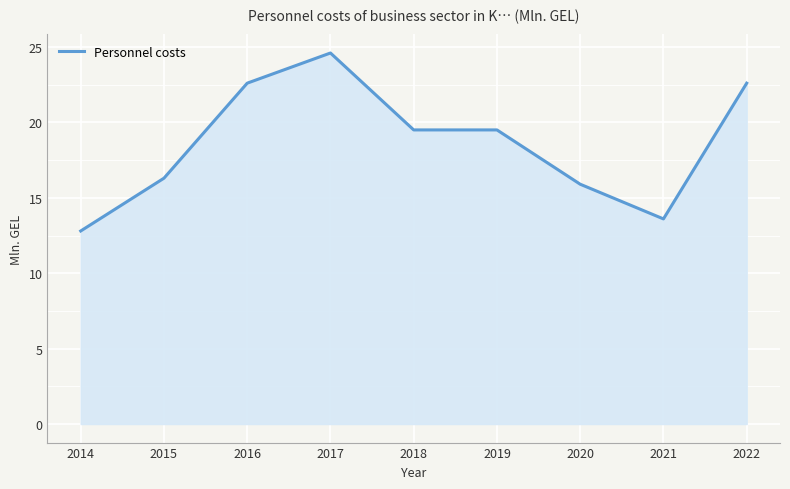

Approximately how many times larger is the value at 2018 compared to 2021?

1.4